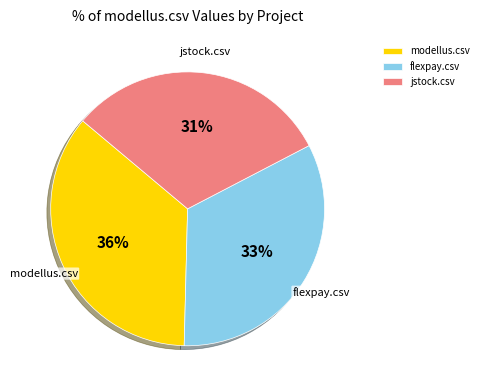

Count the number of slices in the pie.

3